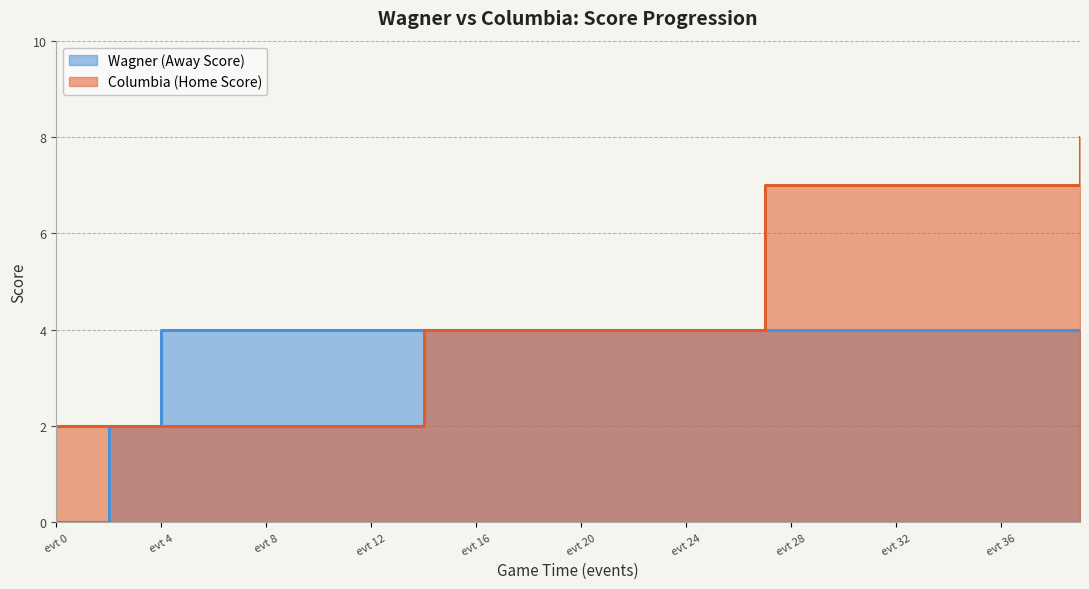

The Columbia (Home Score) series shows 4 at 31. True or false?

False